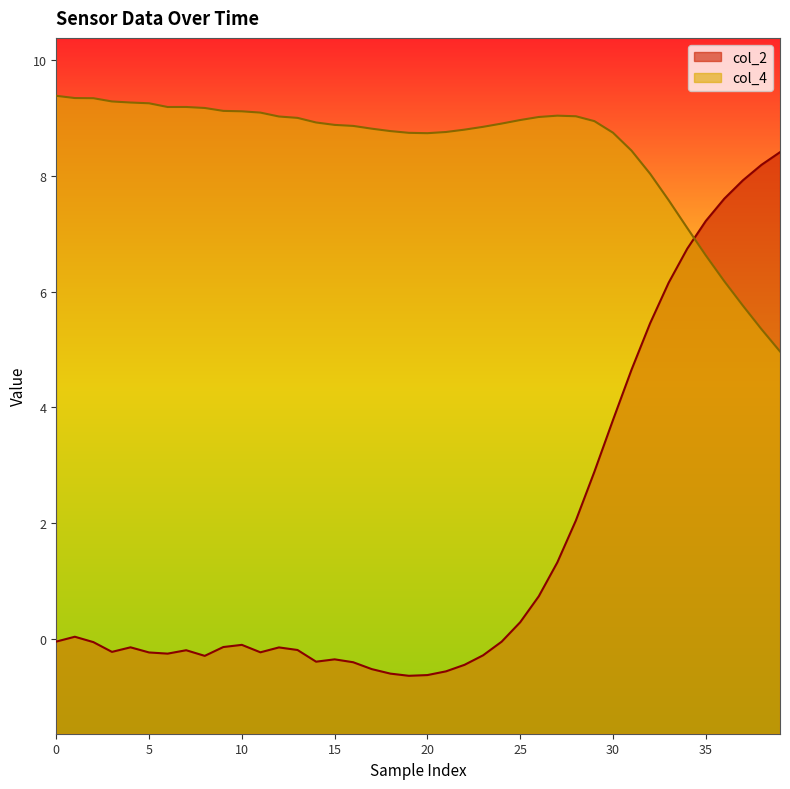

What is the difference between the second highest and second lowest values in the col_4 series?

4.0